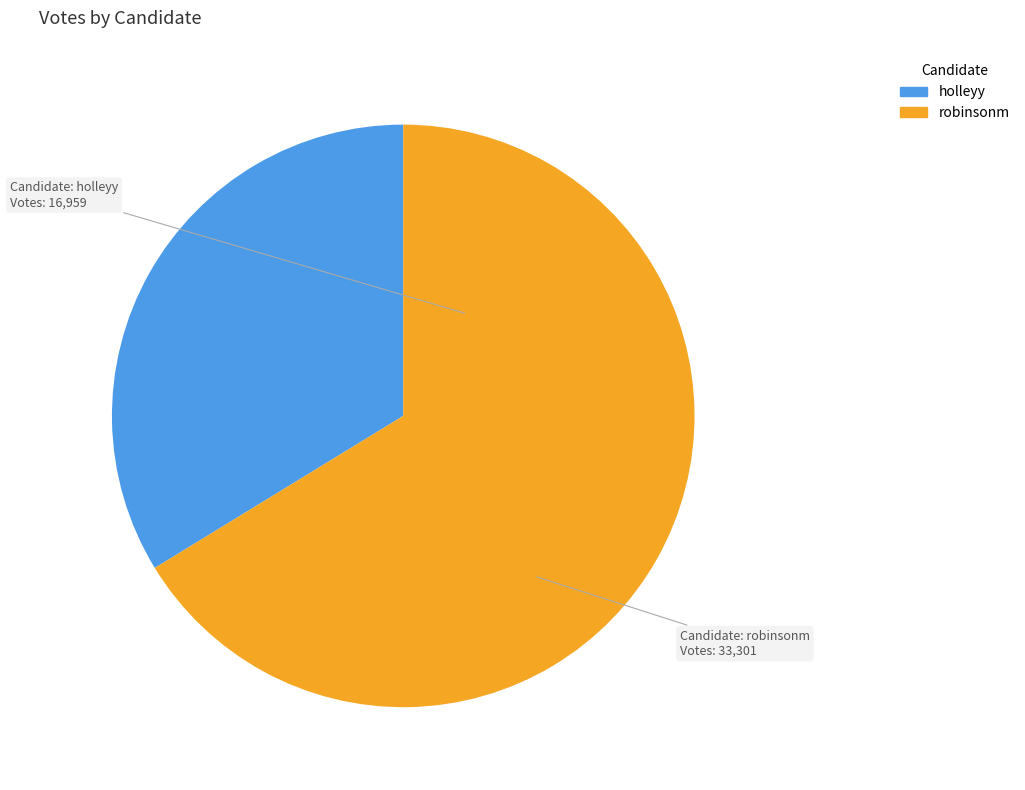

Which slice is the smallest?

holleyy